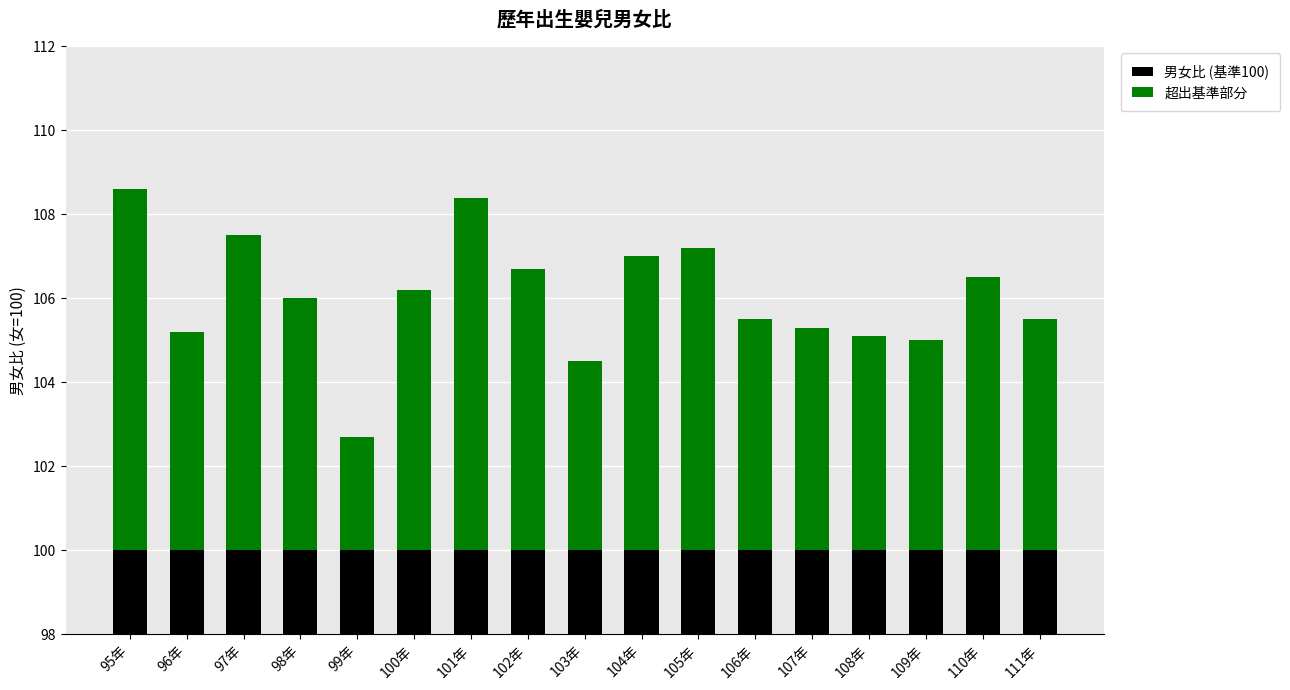

Reading left to right, list all the values displayed in this chart.

男女比 (基準100): 100.0	100.0	100.0	100.0	100.0	100.0	100.0	100.0	100.0	100.0	100.0	100.0	100.0	100.0	100.0	100.0	100.0
超出基準部分: 8.6	5.2	7.5	6.0	2.7	6.2	8.4	6.7	4.5	7.0	7.2	5.5	5.3	5.1	5.0	6.5	5.5